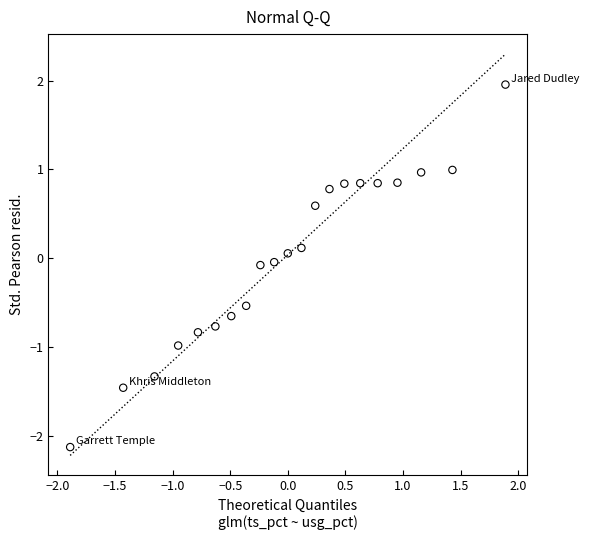

What is the range of X values (max minus min)?

3.8